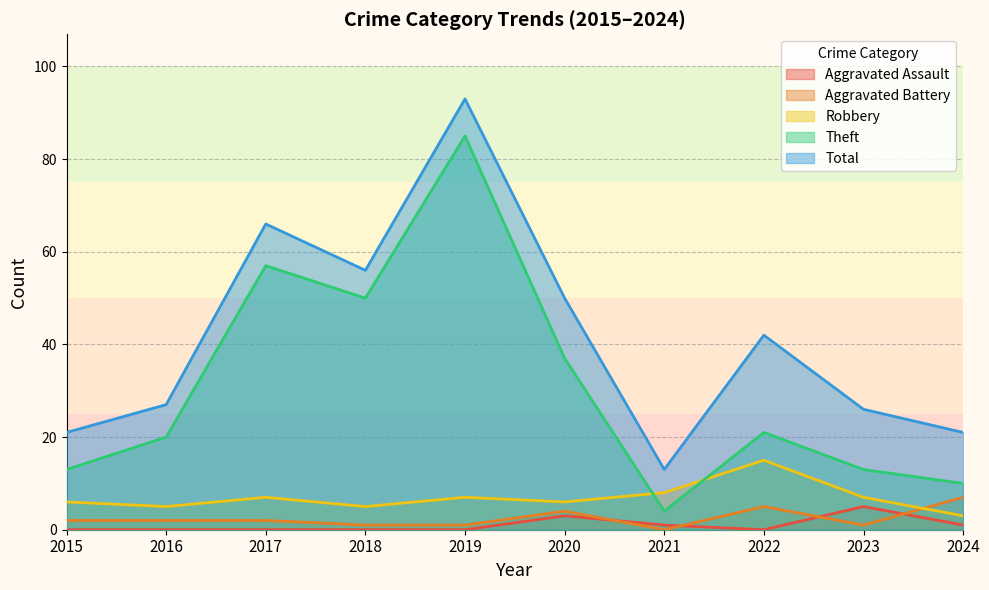

True or false: Aggravated Battery and Total cross at least once.

False